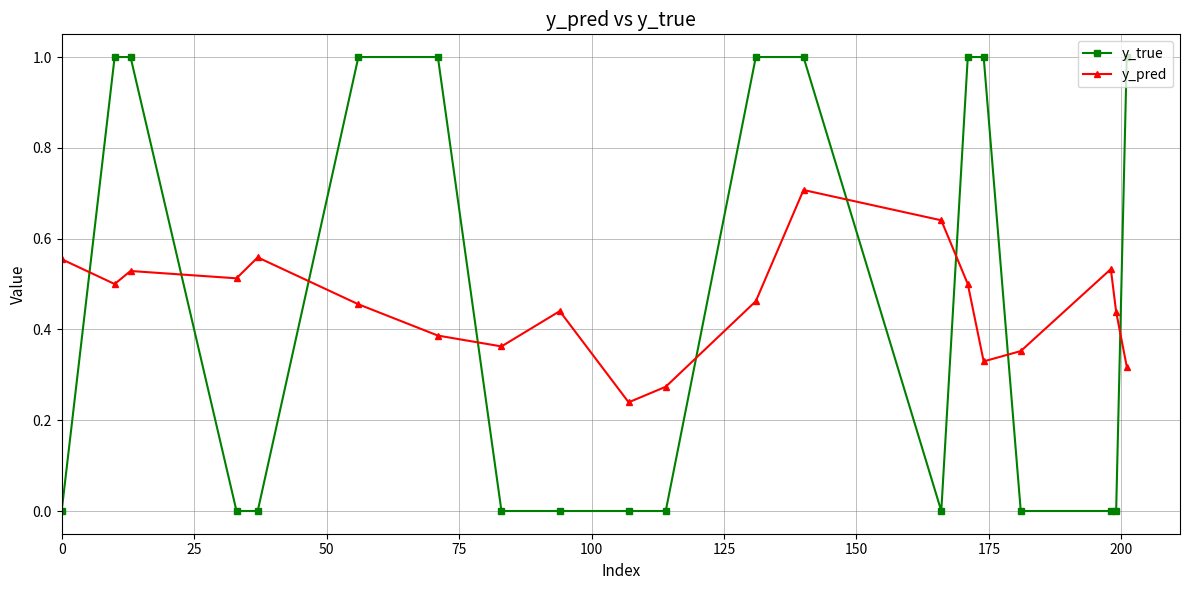

What is the sum of all y_pred values?

9.1